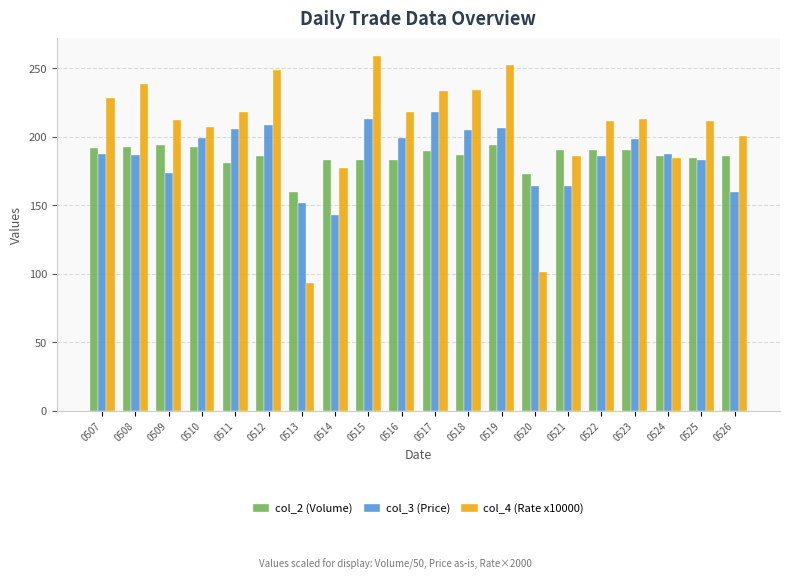

Rank the series by their maximum value, from lowest to highest.

col_2 (Volume), col_3 (Price), col_4 (Rate x10000)